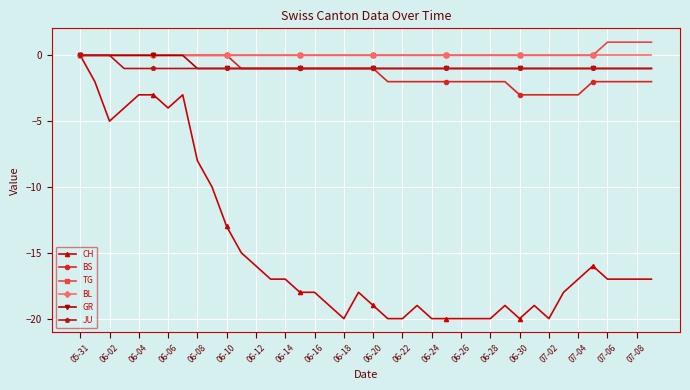

Which series has the widest spread of values?

CH